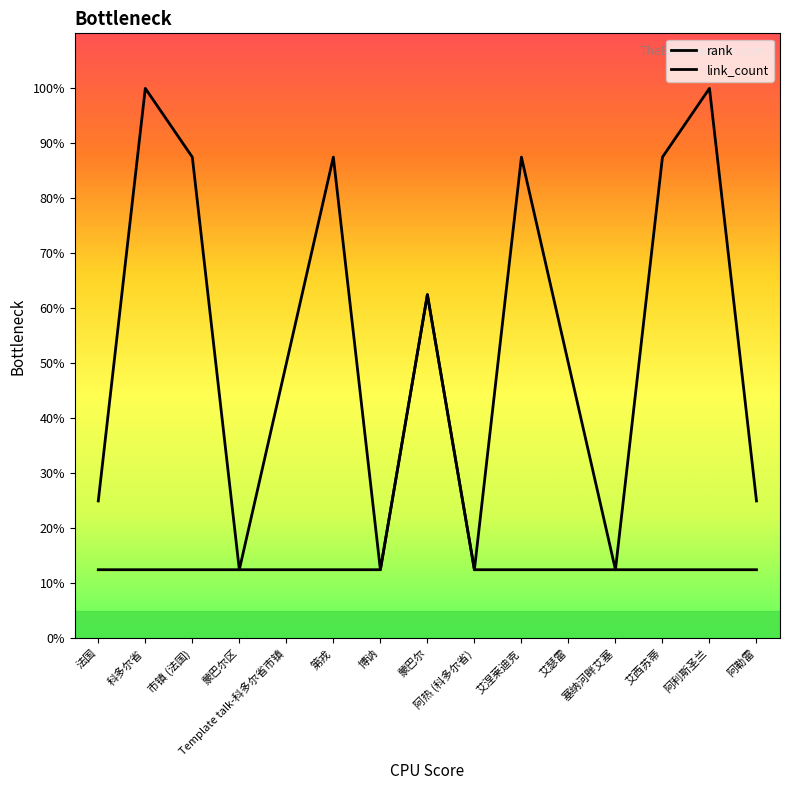

What is the lowest value of the link_count series?

12.5